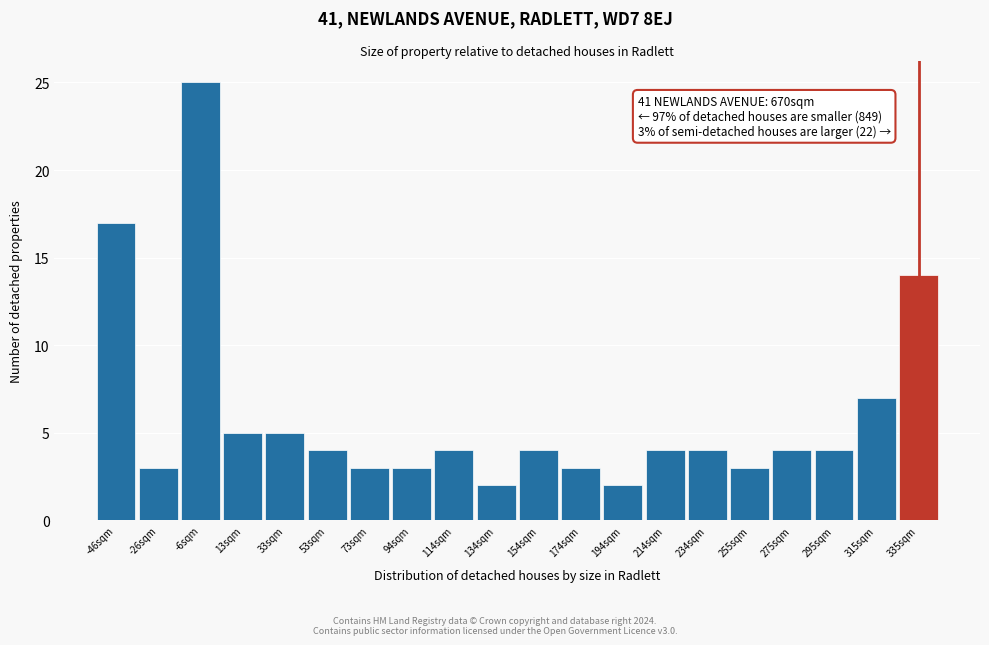

Reading right to left, what are all the values shown in this chart?

335sqm=14	315sqm=7	295sqm=4	275sqm=4	255sqm=3	234sqm=4	214sqm=4	194sqm=2	174sqm=3	154sqm=4	134sqm=2	114sqm=4	94sqm=3	73sqm=3	53sqm=4	33sqm=5	13sqm=5	-6sqm=25	-26sqm=3	-46sqm=17